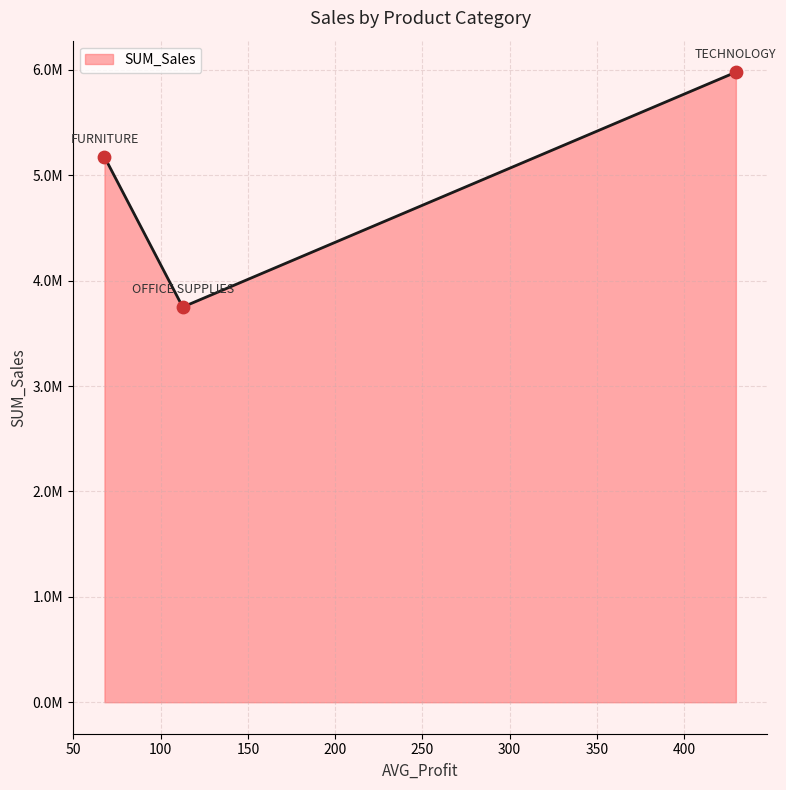

Between FURNITURE and OFFICE SUPPLIES, which is larger?

FURNITURE